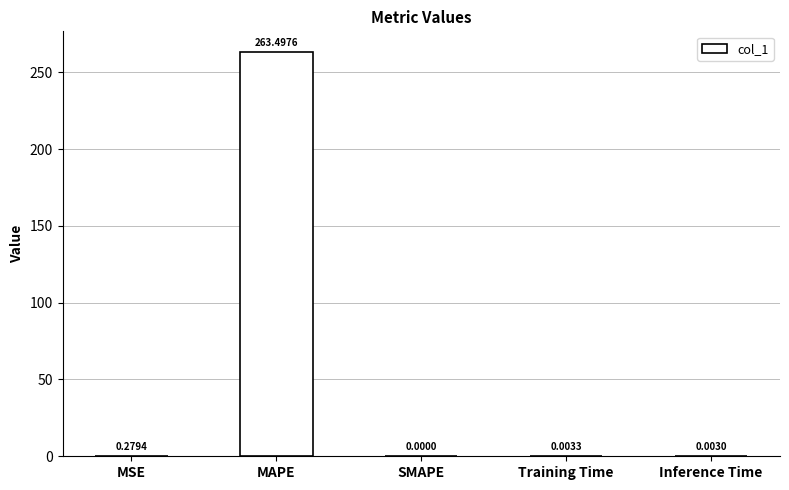

Where is the data nearest to the value 131?

MSE